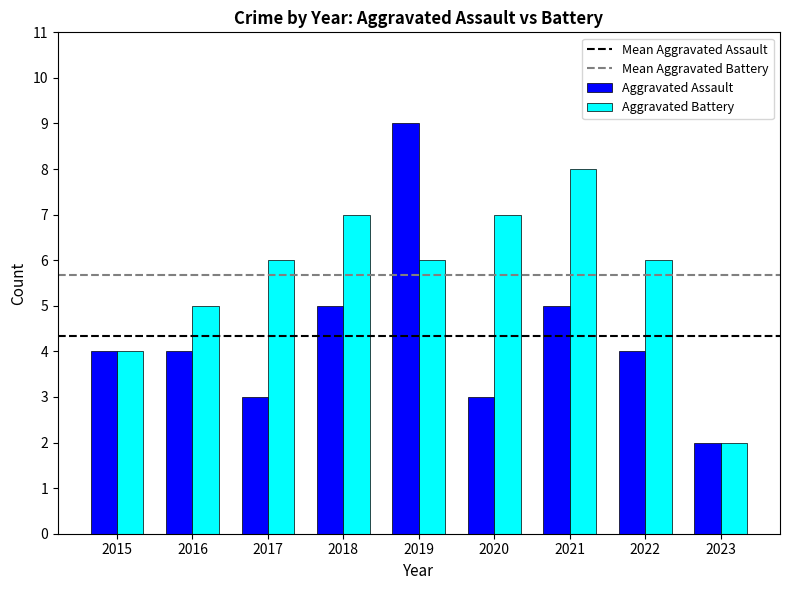

Which series has the largest total across all categories?

Aggravated Battery